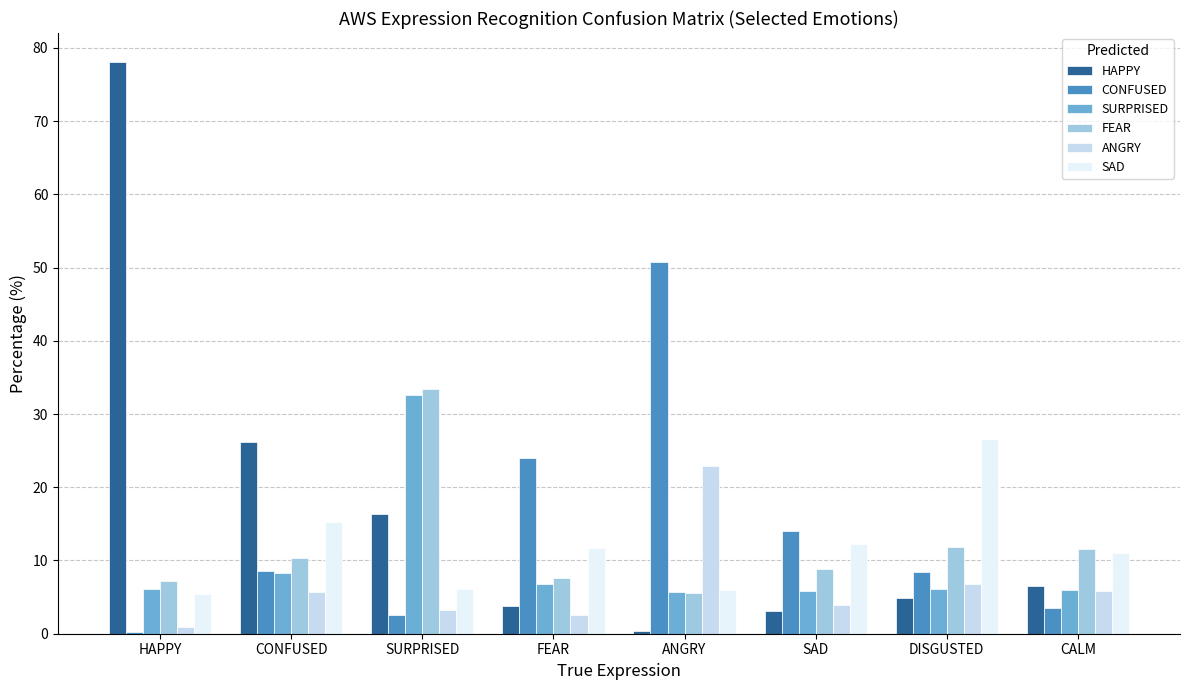

Read the SURPRISED value at SAD.

5.9